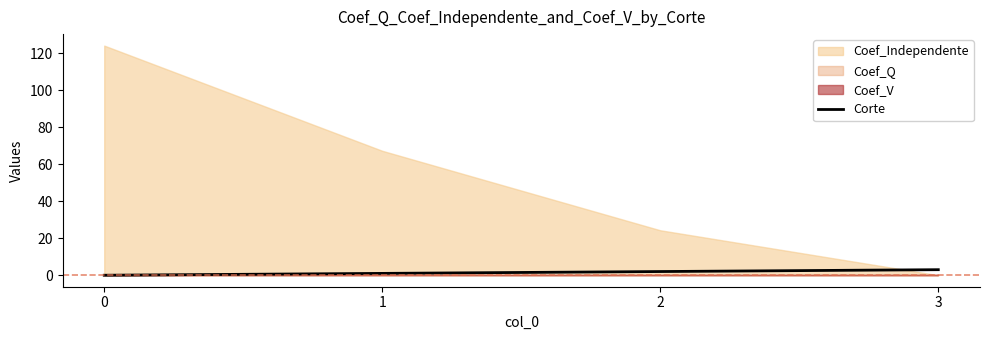

True or false: Corte has more than 1 interior local peaks.

False